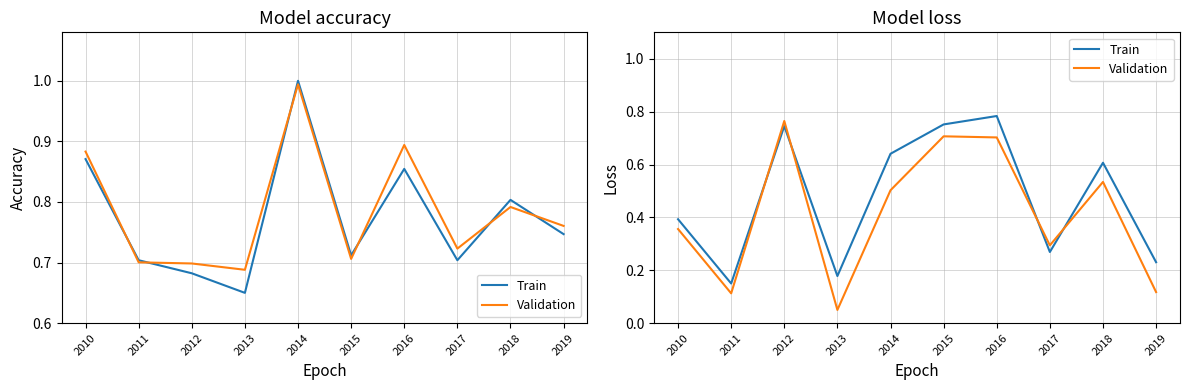

How many lines are shown in the chart?

2